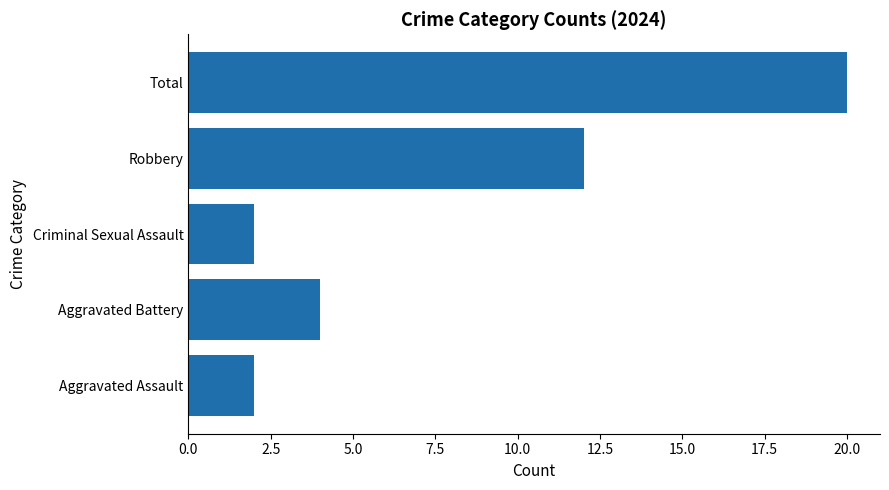

At which label is the value closest to 11?

Robbery